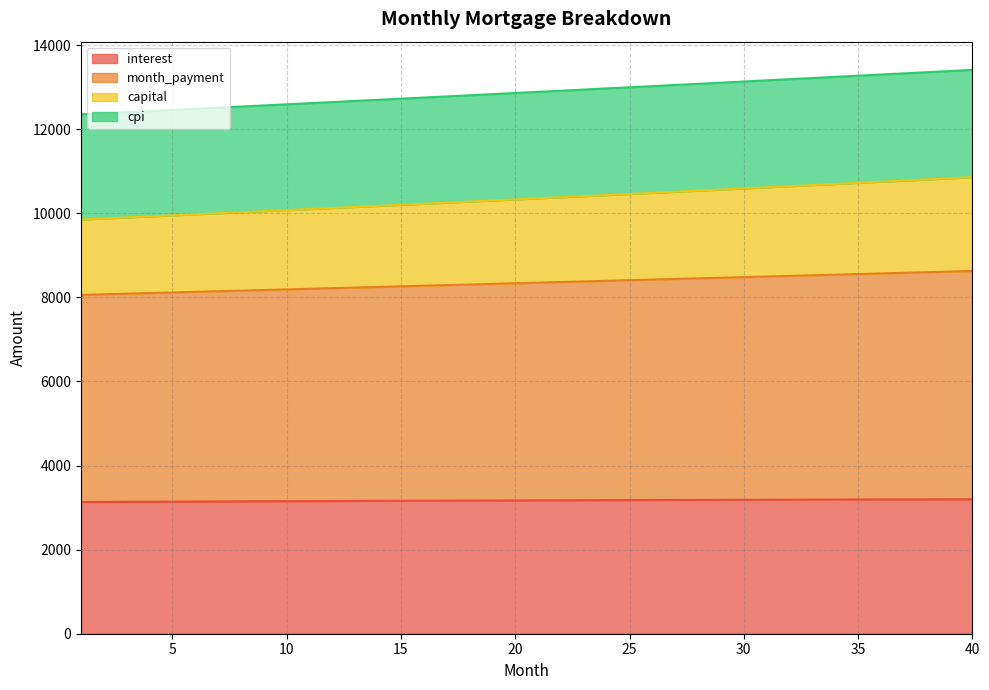

The value of interest at 29 is 5631.5. True or false?

False